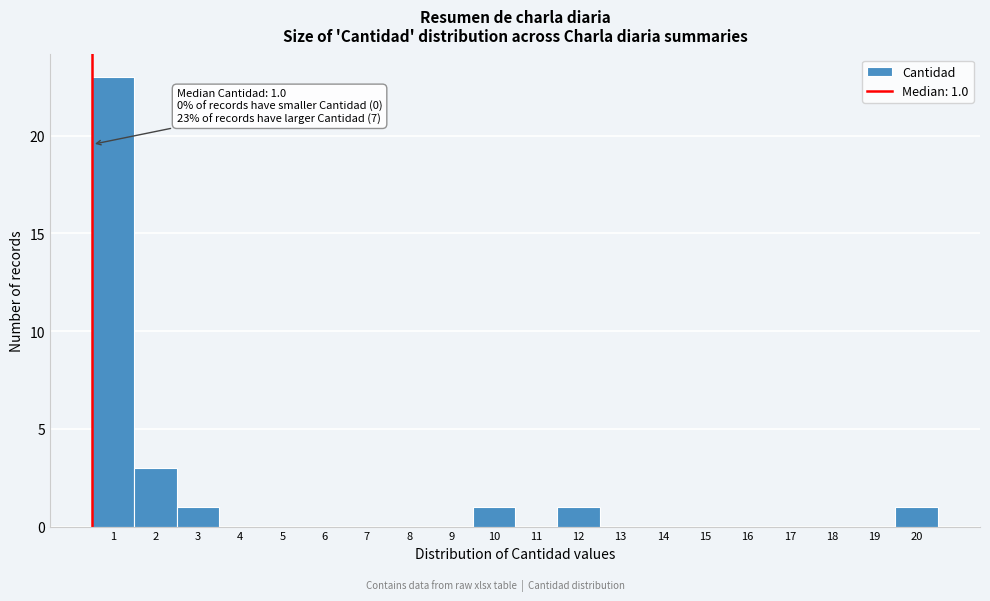

Reading left to right, transcribe all the data shown in this chart.

1=23	2=3	3=1	4=0	5=0	6=0	7=0	8=0	9=0	10=1	11=0	12=1	13=0	14=0	15=0	16=0	17=0	18=0	19=0	20=1